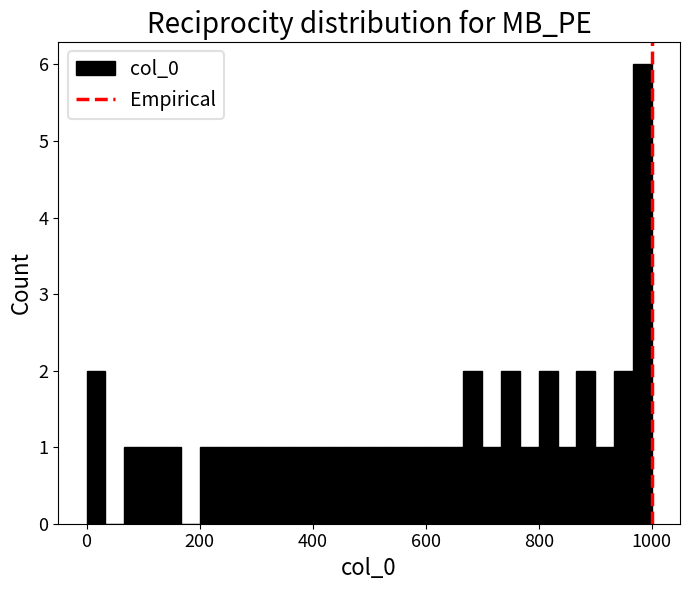

Read against the x-axis, roughly where is the centre of the tallest bar?

980